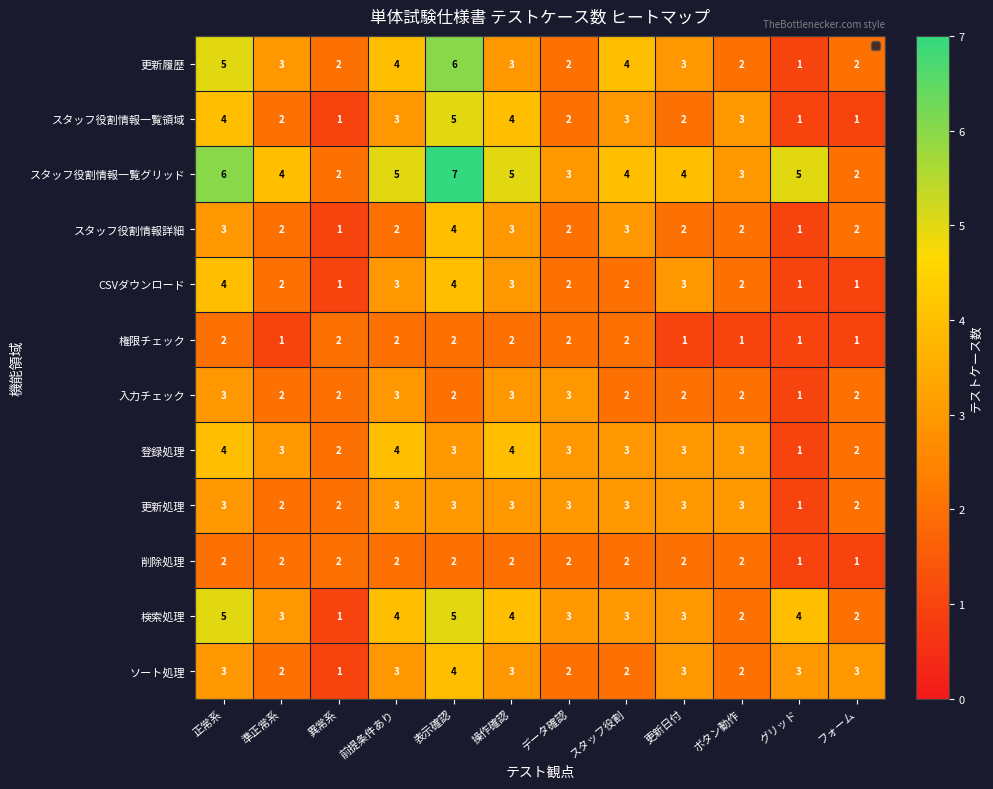

True or false: スタッフ役割情報一覧領域 has a value of 1 at スタッフ役割.

False